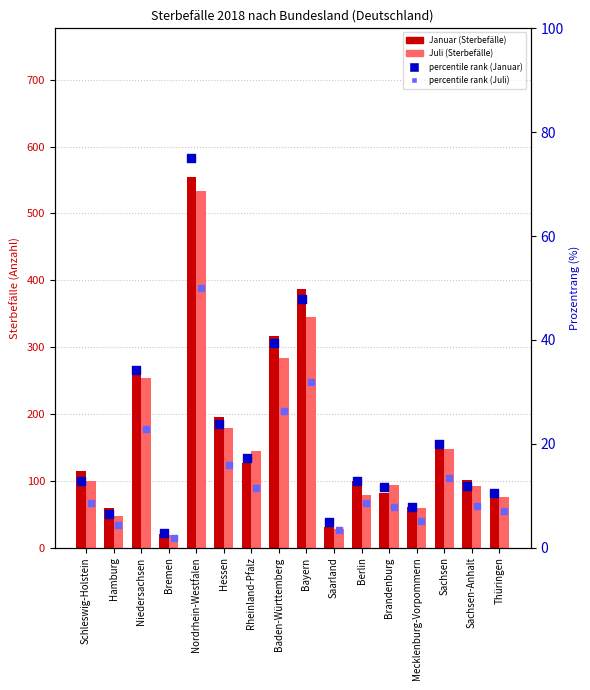

Which series reaches the minimum Y coordinate?

percentile rank (Juli)